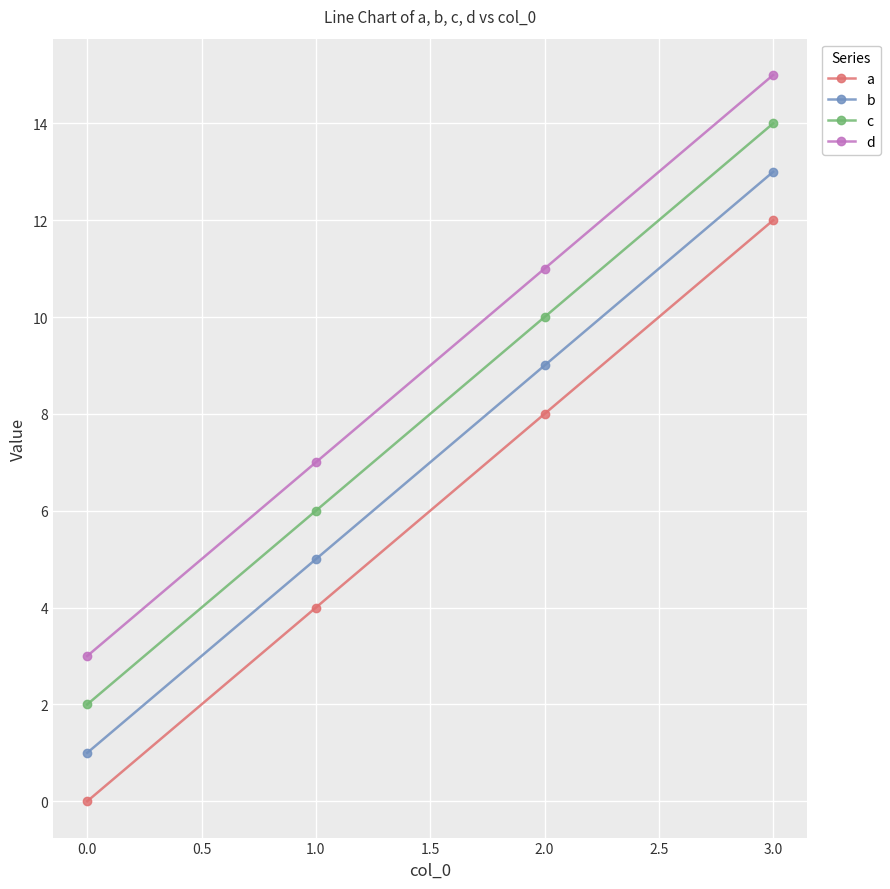

Reading left to right, what are all the values shown in this chart?

a: 0	4	8	12
b: 1	5	9	13
c: 2	6	10	14
d: 3	7	11	15